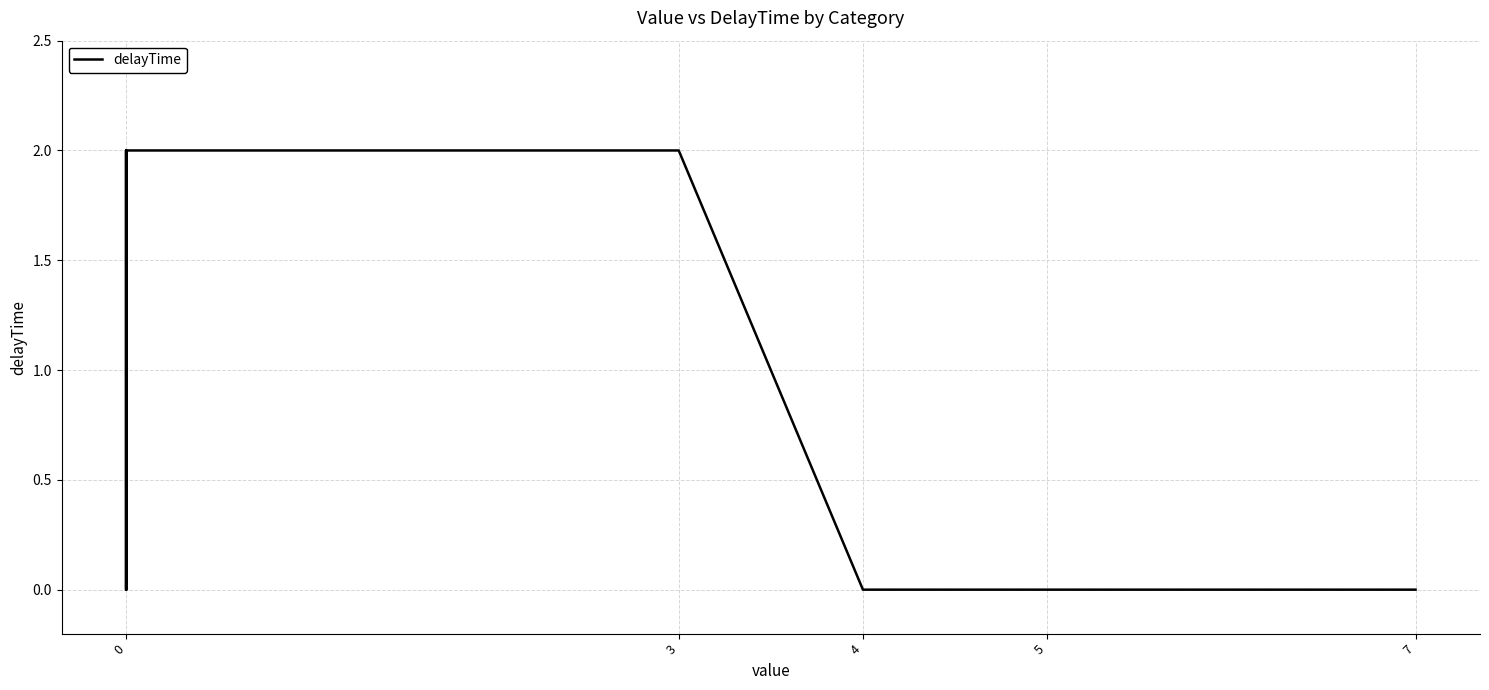

The chart shows a value of 0 at 0. True or false?

True